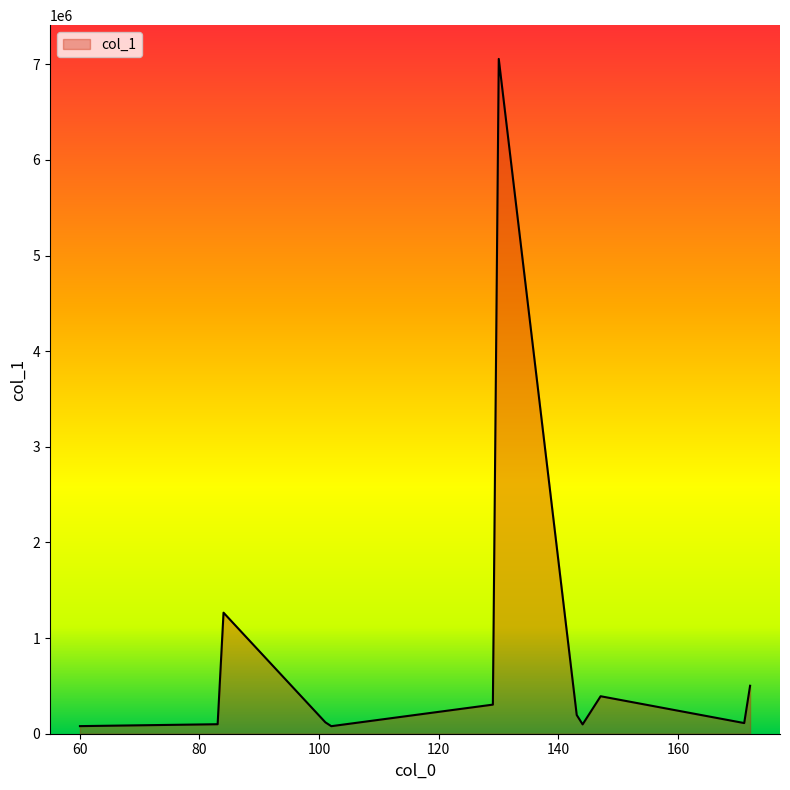

What is the difference between the maximum and minimum values?

6977180.2